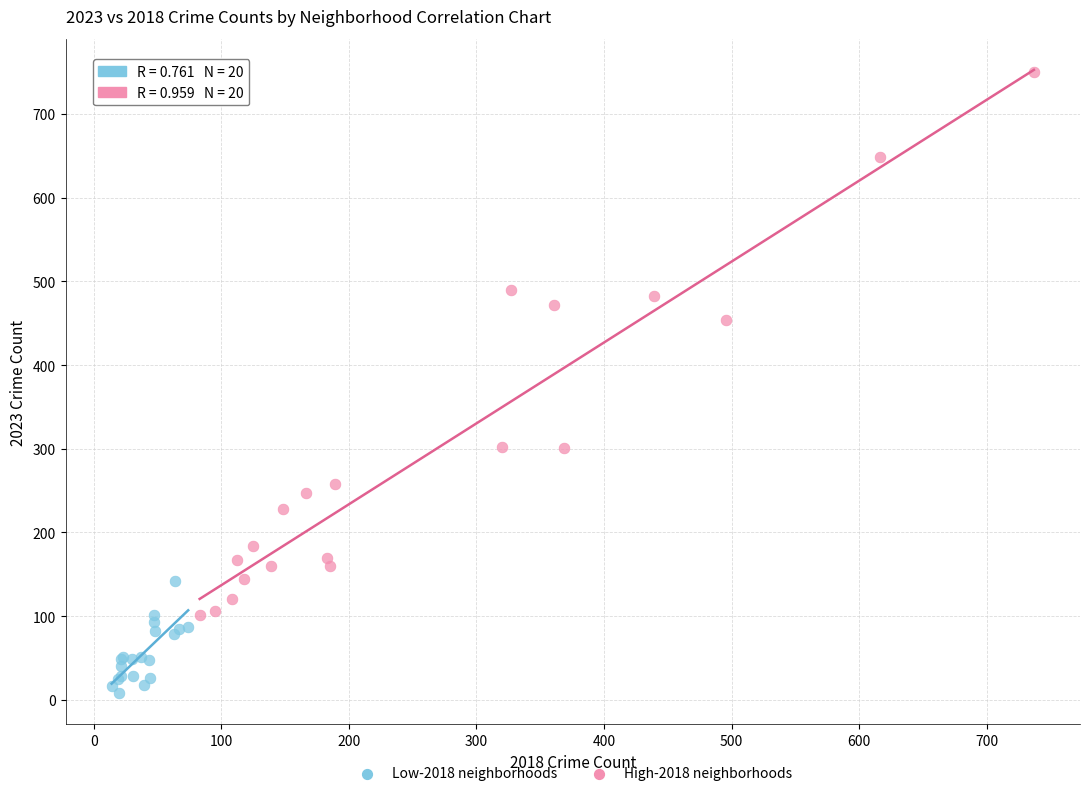

What are all the series names shown in the legend?

Low-2018 neighborhoods, High-2018 neighborhoods